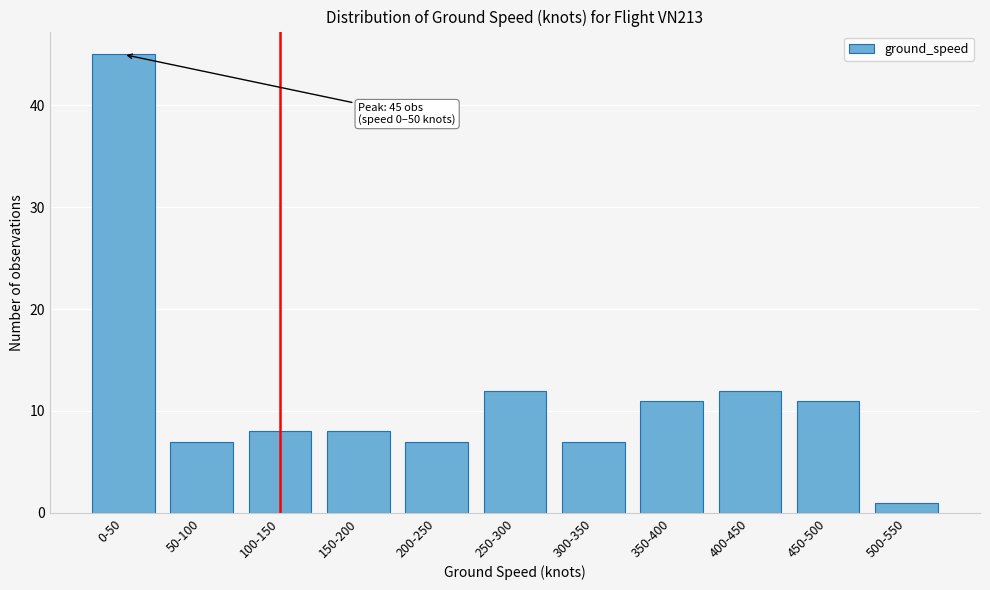

Reading right to left, list all the values displayed in this chart.

1	11	12	11	7	12	7	8	8	7	45